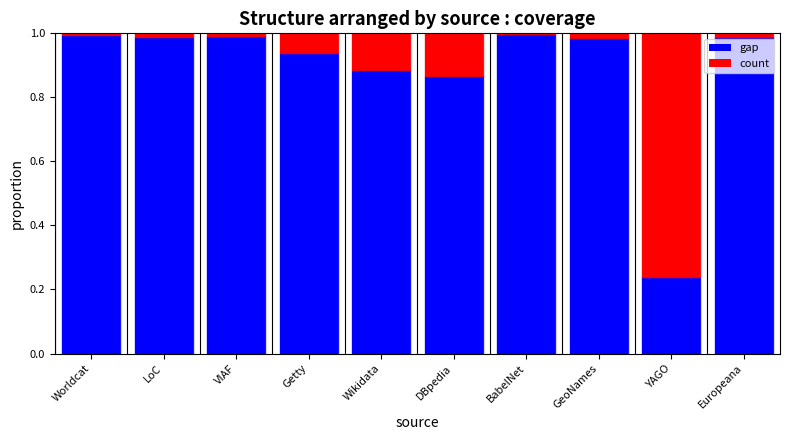

The gap series shows 1.0 at GeoNames. True or false?

True